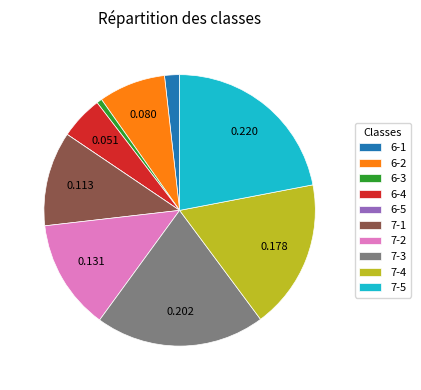

What is the largest slice in the pie chart?

7-5